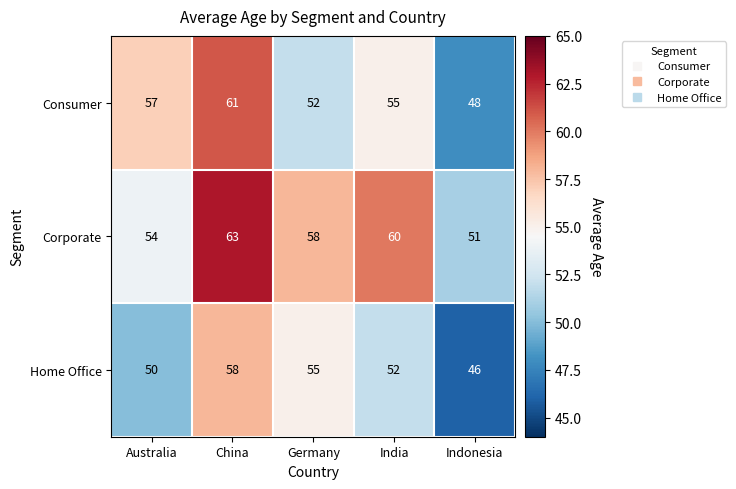

The value of Corporate at China is 63. True or false?

True